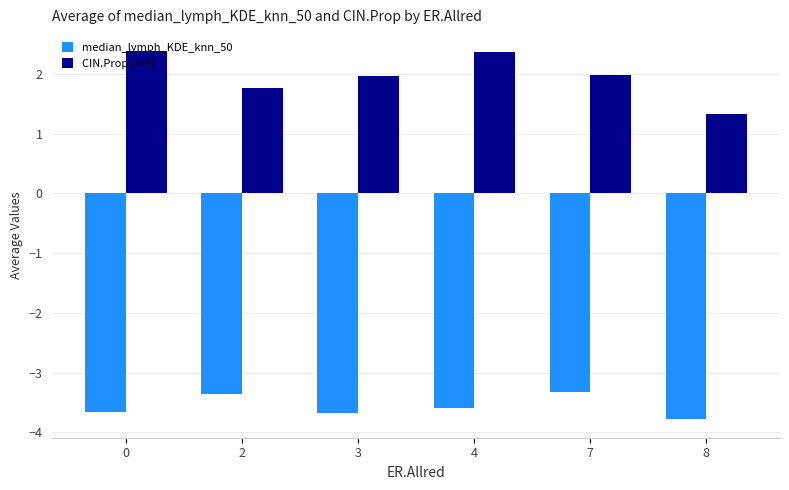

At 8, list the series in order from largest to smallest.

CIN.Prop (×5), median_lymph_KDE_knn_50